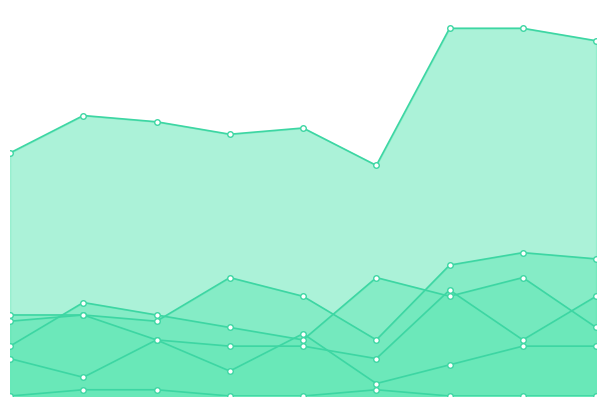

How many data points in Aggravated Battery are less than 9?

3